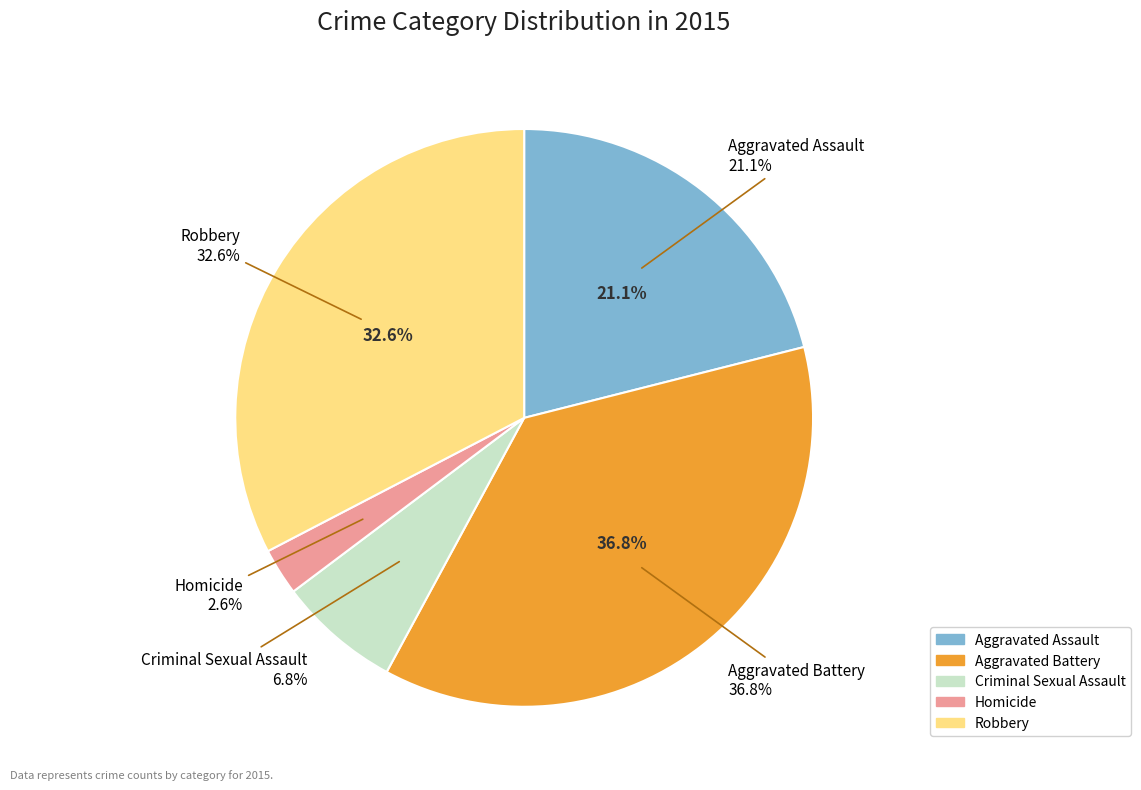

Count the number of slices in the pie.

5